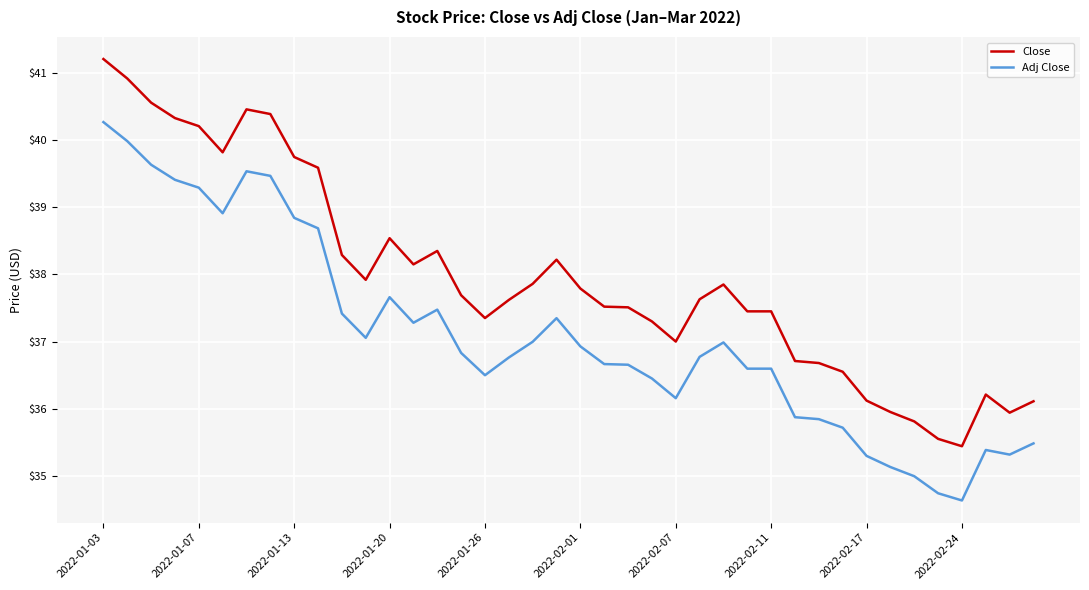

Which series has the largest total across all categories?

Close